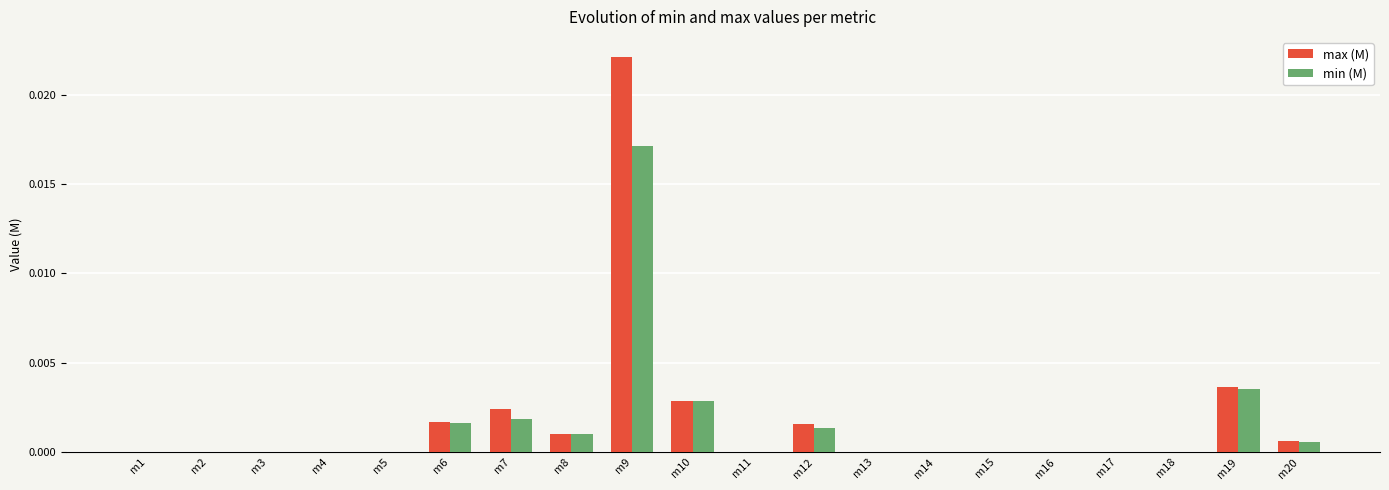

Which series changed the most between m14 and m19?

max (M)